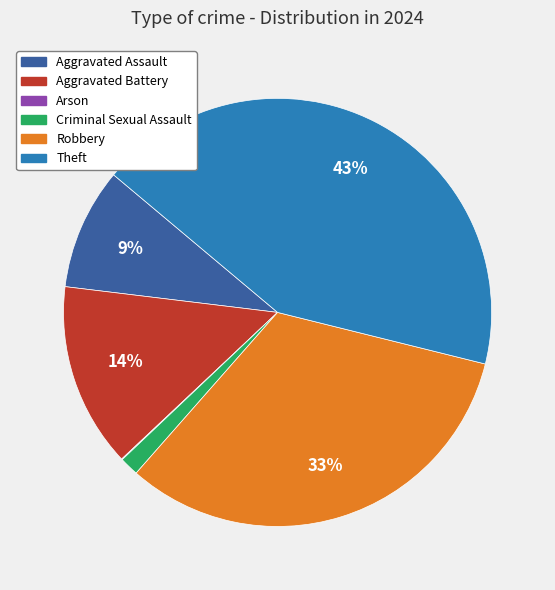

Combined, do Aggravated Battery and Criminal Sexual Assault account for over 50%?

No